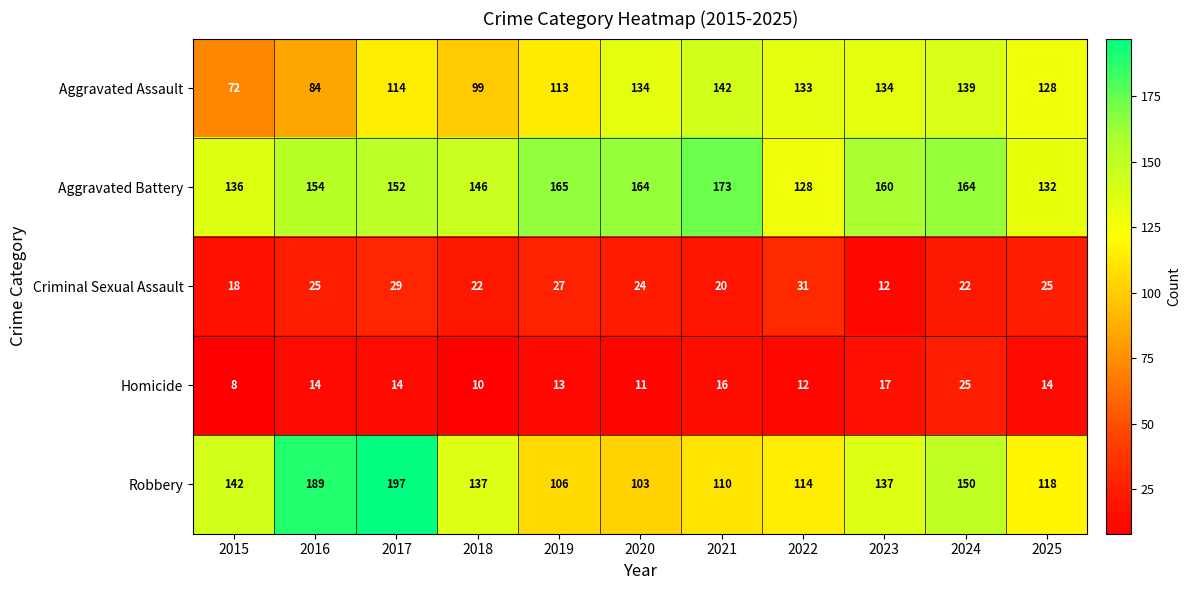

What is the spread (max minus min) of values at 2016?

175